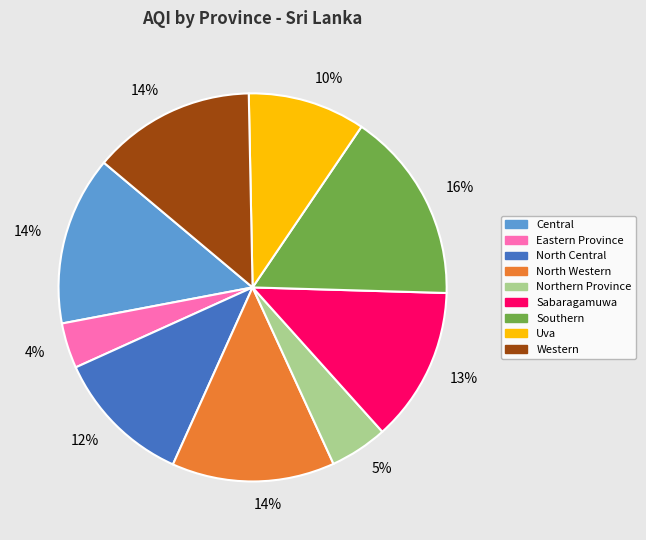

What percentage is the Sabaragamuwa slice, to the nearest percent?

13%